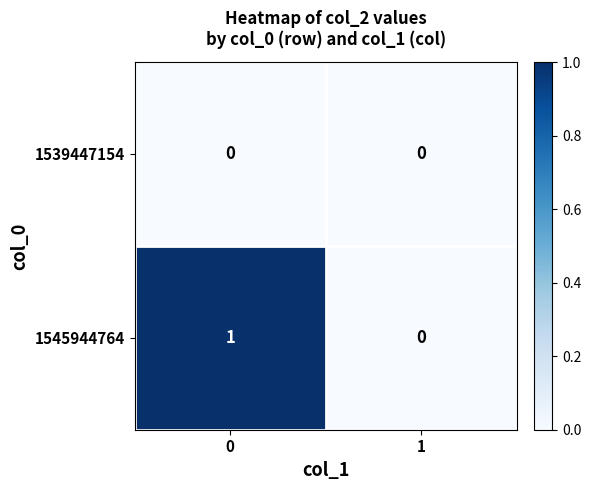

True or false: 1545944764 has a value of 1 at 0.

True